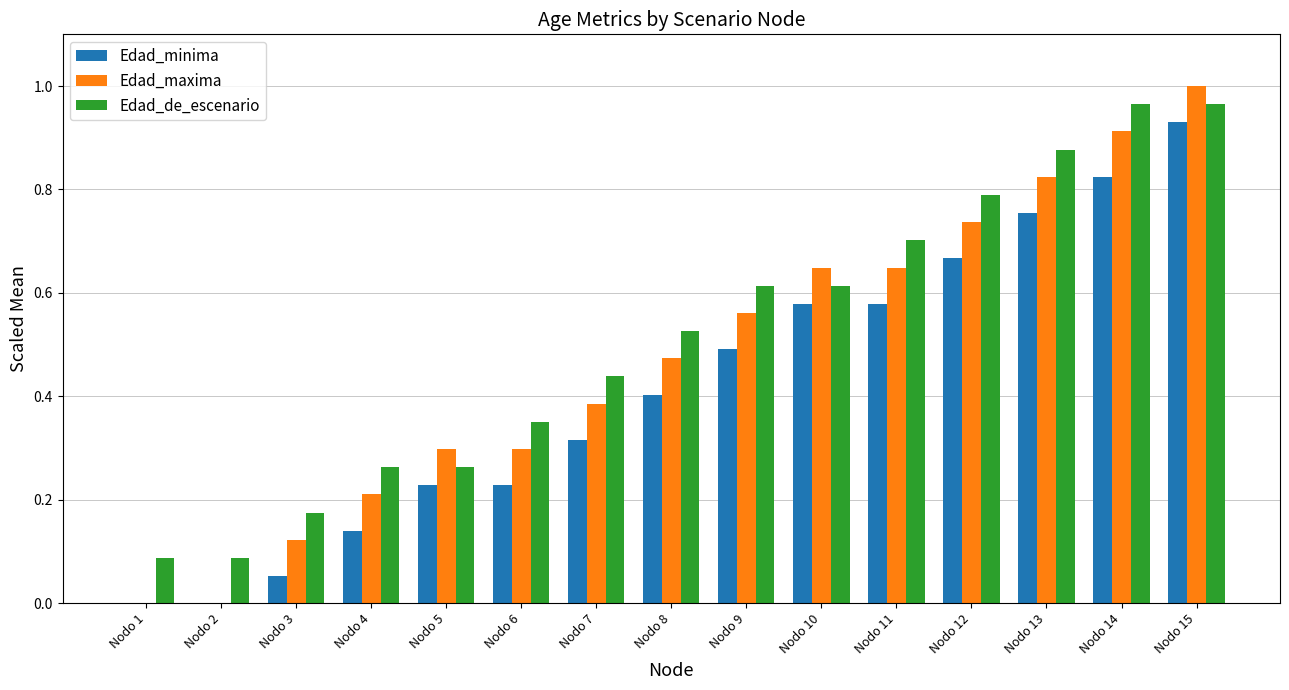

Is it true that Edad_de_escenario equals 0.5 at Nodo 8?

True